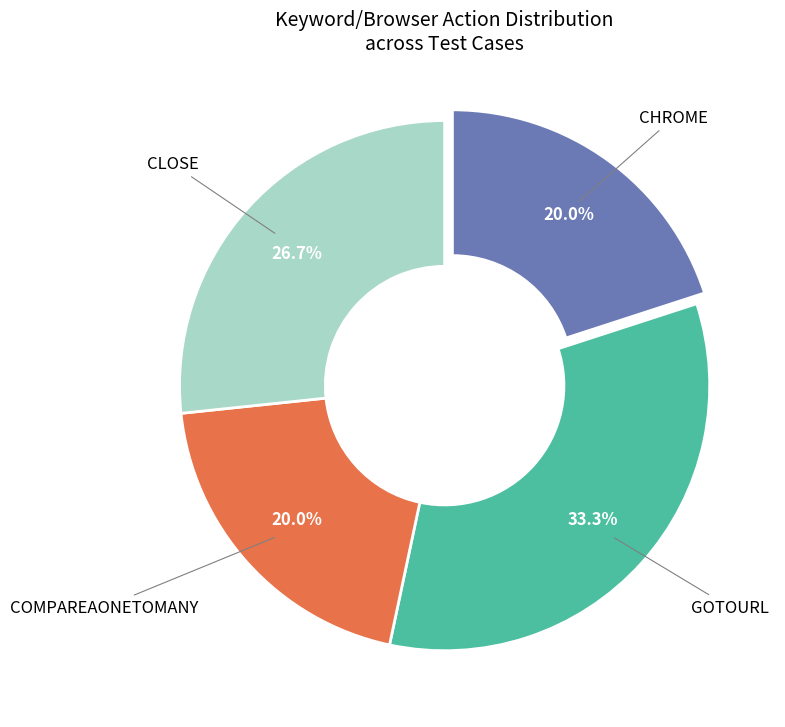

Is there any slice that represents more than half of the pie?

No